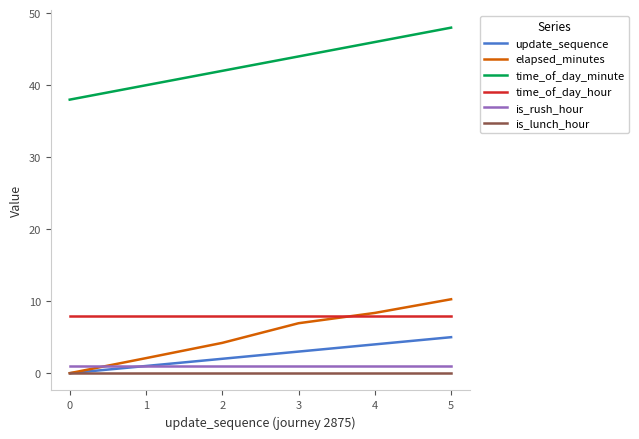

At 2, list the series in order from largest to smallest.

time_of_day_minute, time_of_day_hour, elapsed_minutes, update_sequence, is_rush_hour, is_lunch_hour